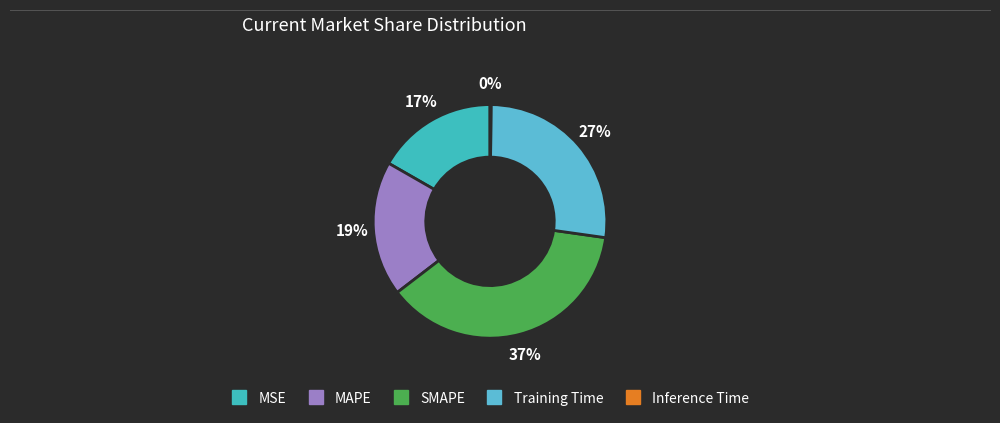

Rank the categories by value from lowest to highest.

Inference Time, MSE, MAPE, Training Time, SMAPE